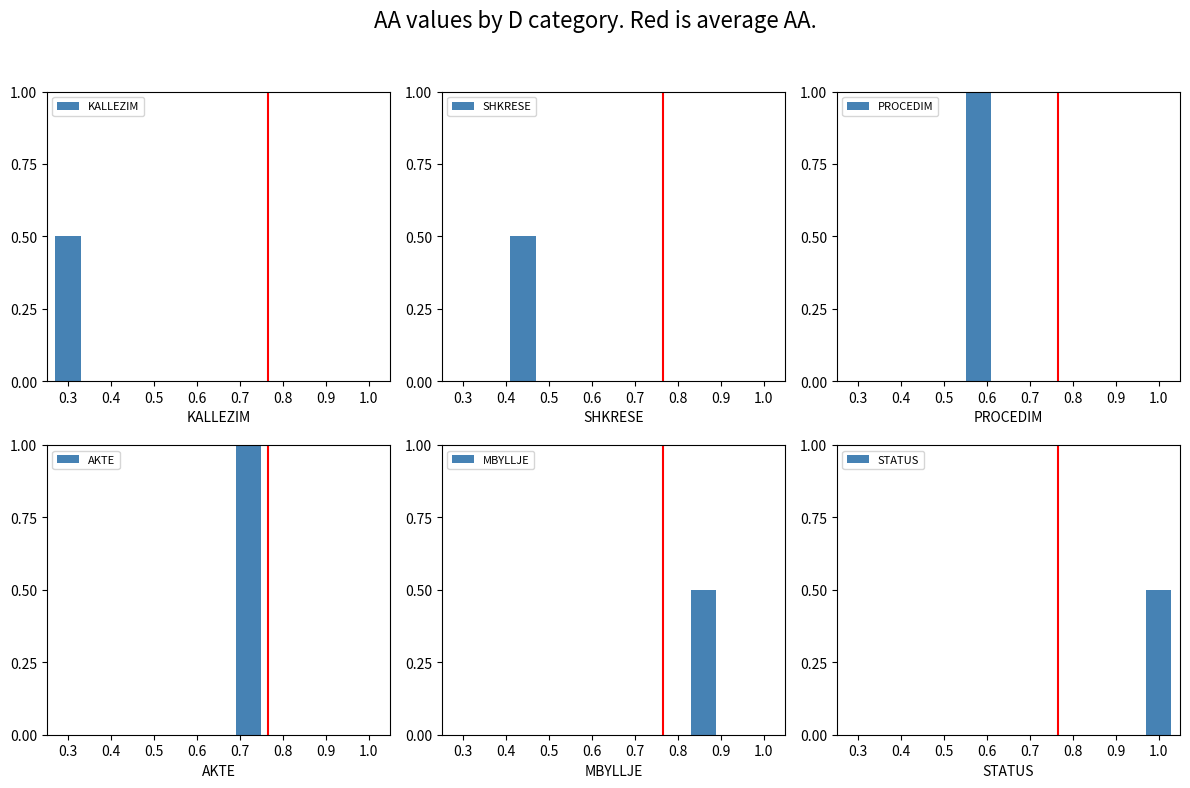

Reading left to right, list all the values displayed in this chart.

KALLEZIM: 0.5	0.0	0.0	0.0	0.0	0.0
SHKRESE: 0.0	0.5	0.0	0.0	0.0	0.0
PROCEDIM: 0.0	0.0	1.0	0.0	0.0	0.0
AKTE: 0.0	0.0	0.0	1.0	0.0	0.0
MBYLLJE: 0.0	0.0	0.0	0.0	0.5	0.0
STATUS: 0.0	0.0	0.0	0.0	0.0	0.5